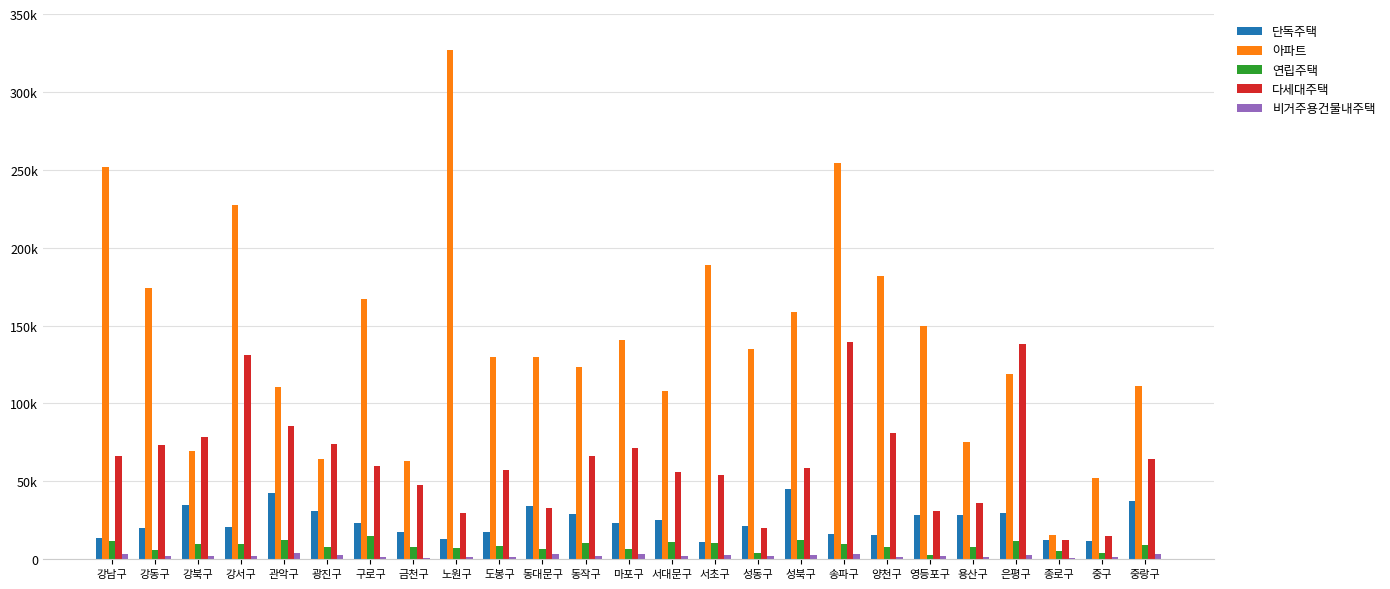

What are all the series names shown in the legend?

단독주택, 아파트, 연립주택, 다세대주택, 비거주용건물내주택